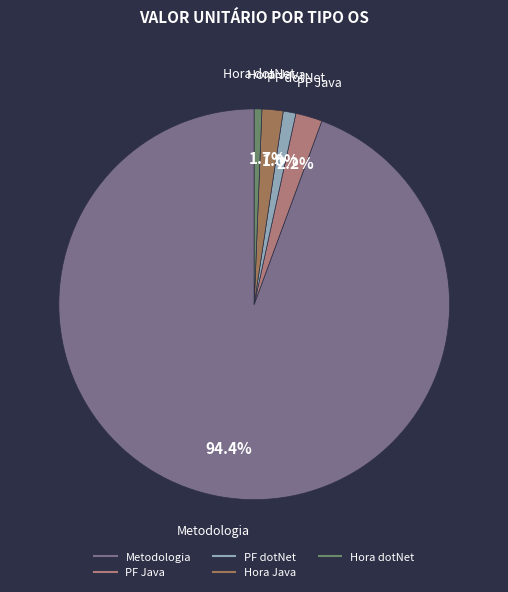

Which slice is the largest?

Metodologia